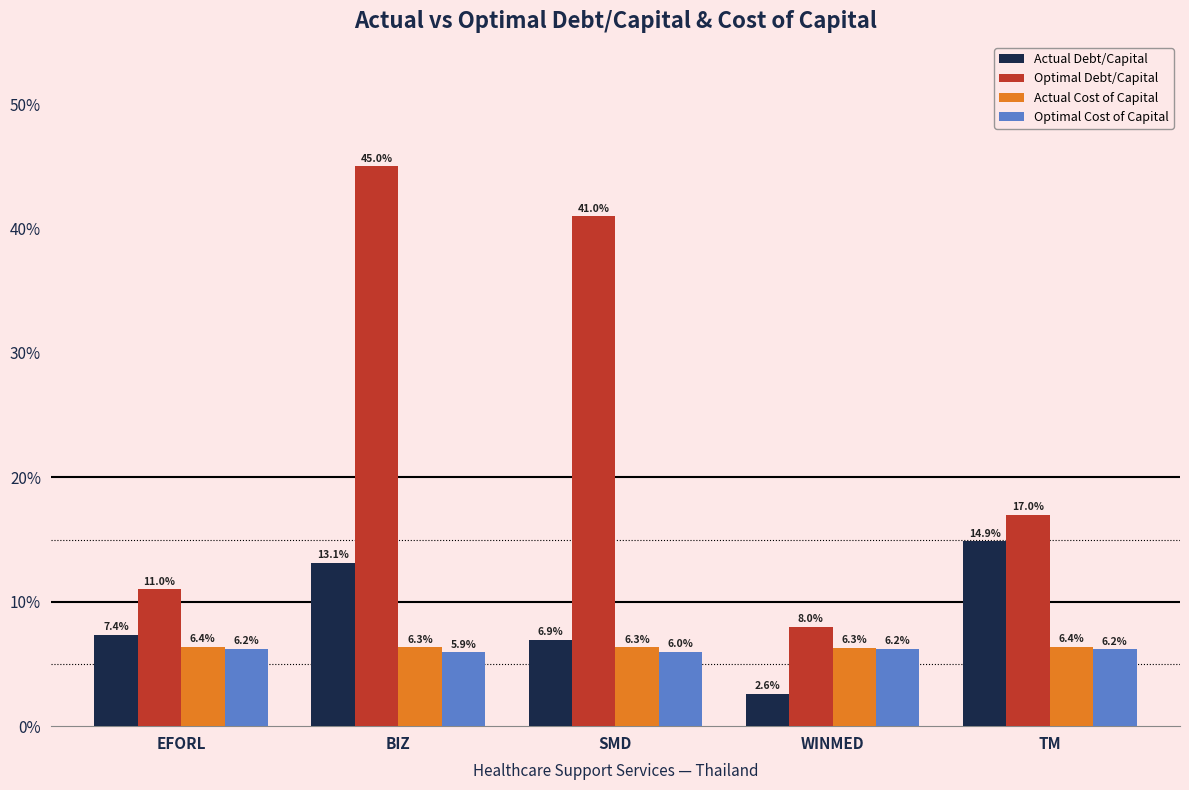

Are the bars horizontal?

No